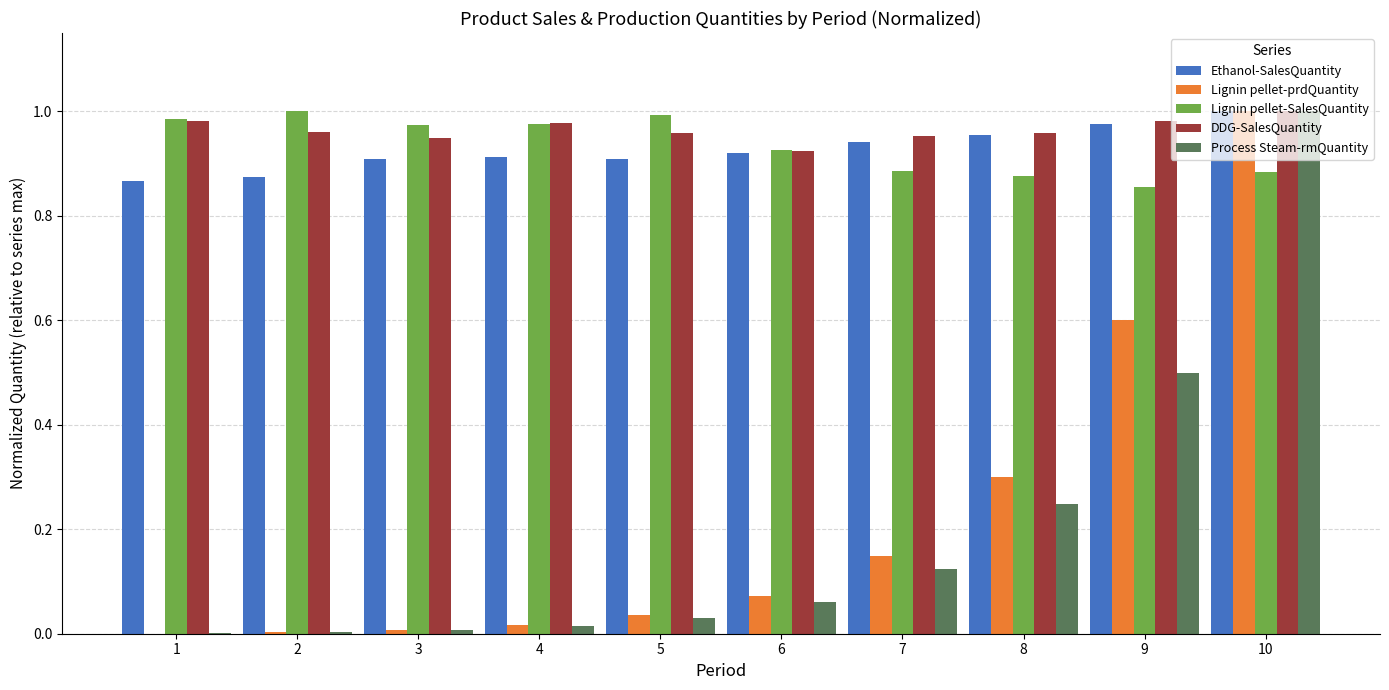

At which label does Process Steam-rmQuantity reach its peak?

10